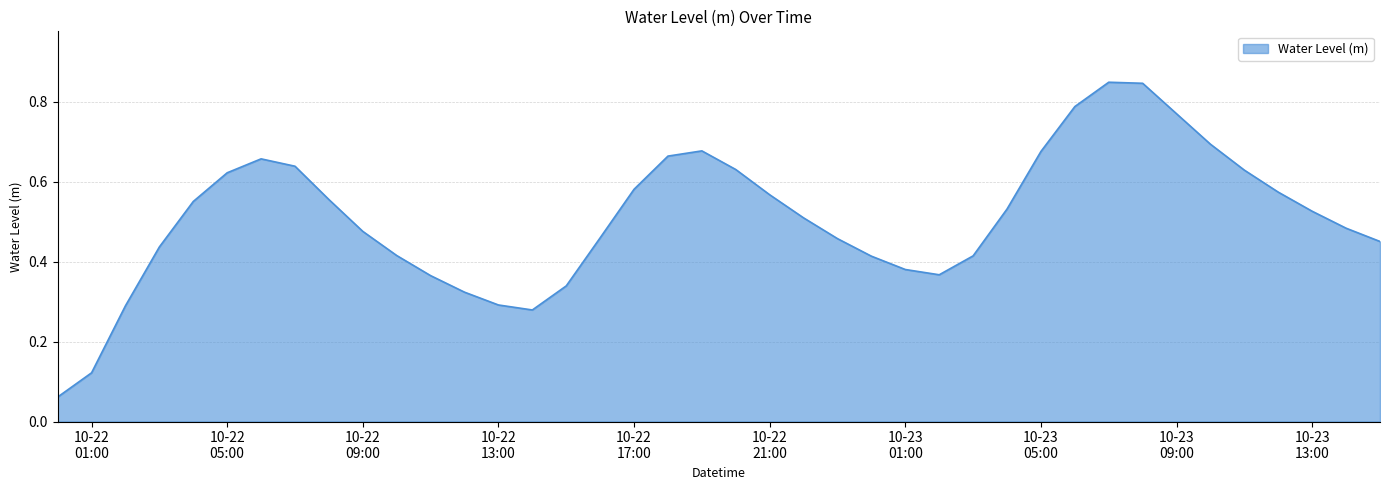

Which label corresponds to the largest value in the chart?

2023-10-23 07:00:00